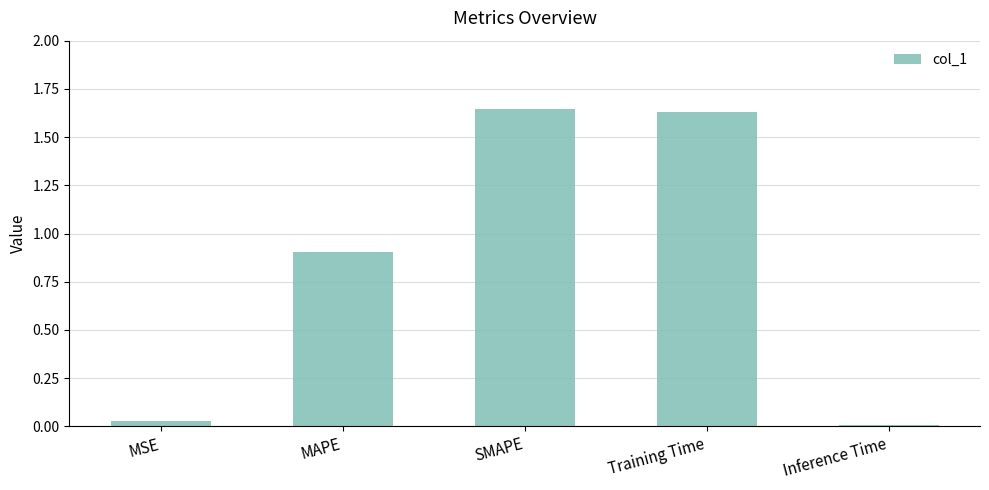

Which has a higher value, SMAPE or MAPE?

SMAPE